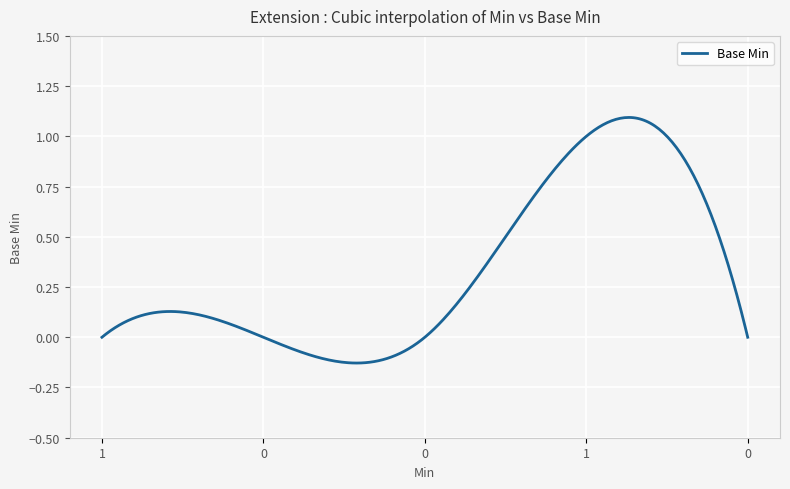

Is this an area chart (filled region under the line)?

No